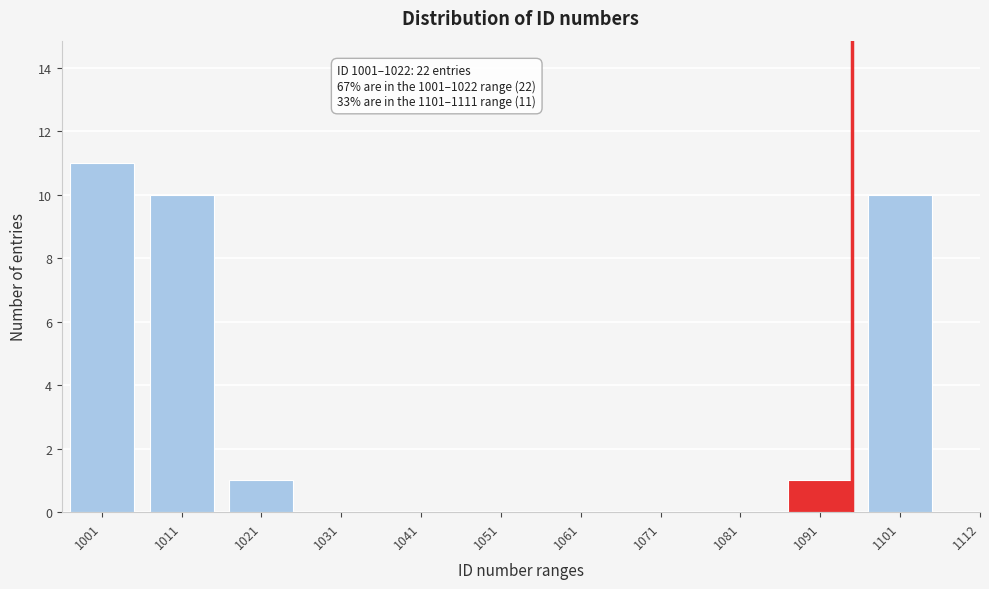

Reading left to right, what are all the values shown in this chart?

1001=11	1011=10	1021=1	1031=0	1041=0	1051=0	1061=0	1071=0	1081=0	1091=1	1101=10